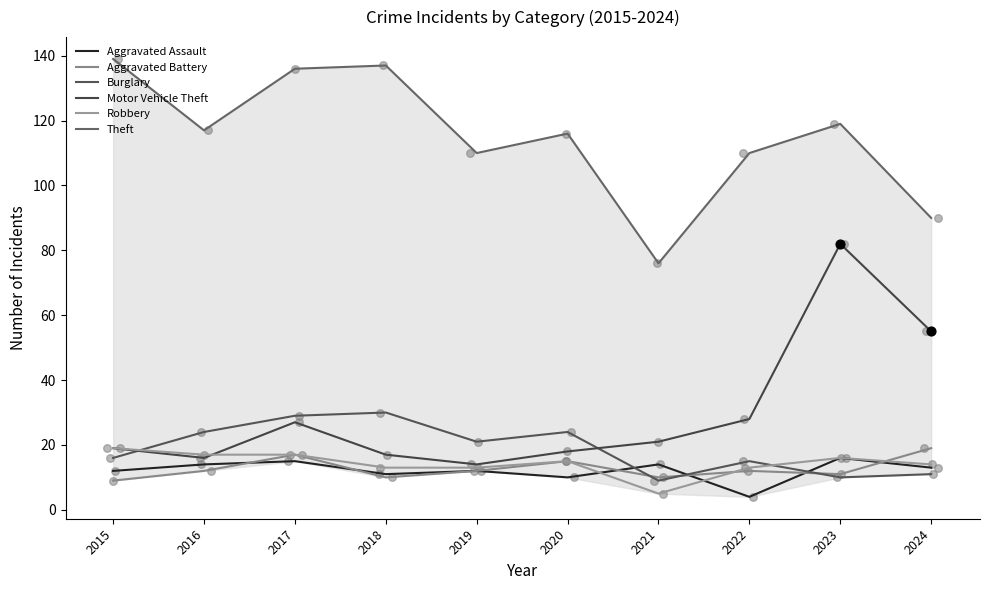

Is the value of Aggravated Assault at 2016 greater than the value of Robbery at 2015?

No